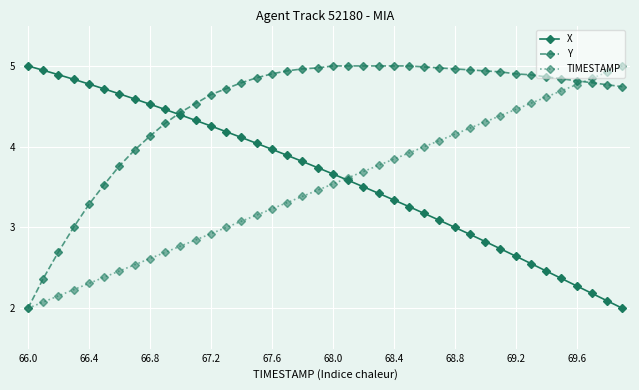

Which series ends up on top after the final intersection of Y and X?

Y